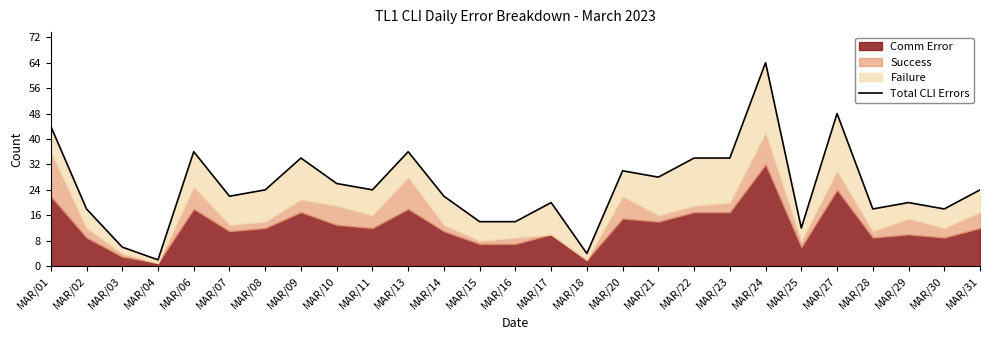

True or false: the data shows 11 at MAR/17.

False